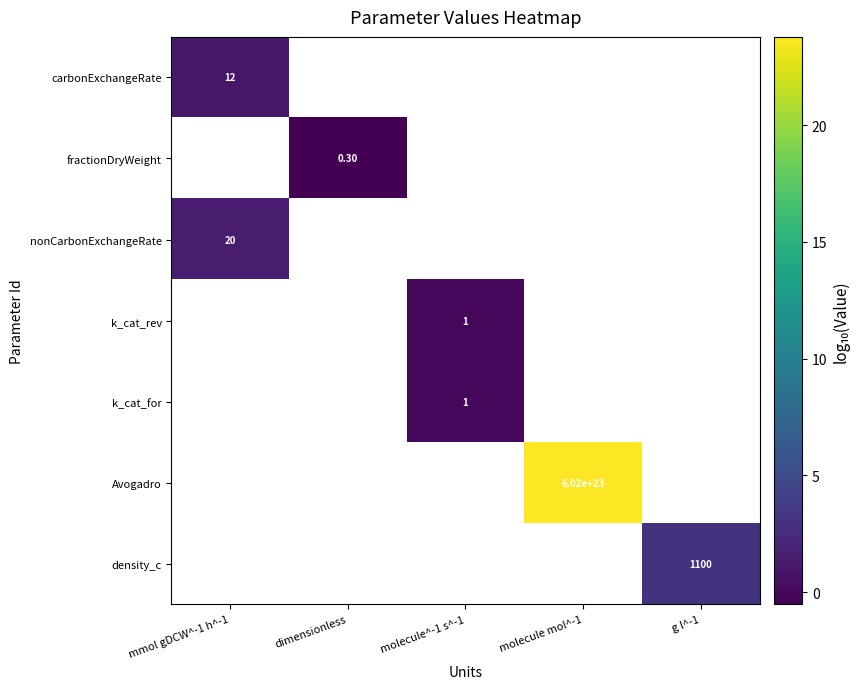

The value of Avogadro at molecule mol^-1 is 8.8. True or false?

False